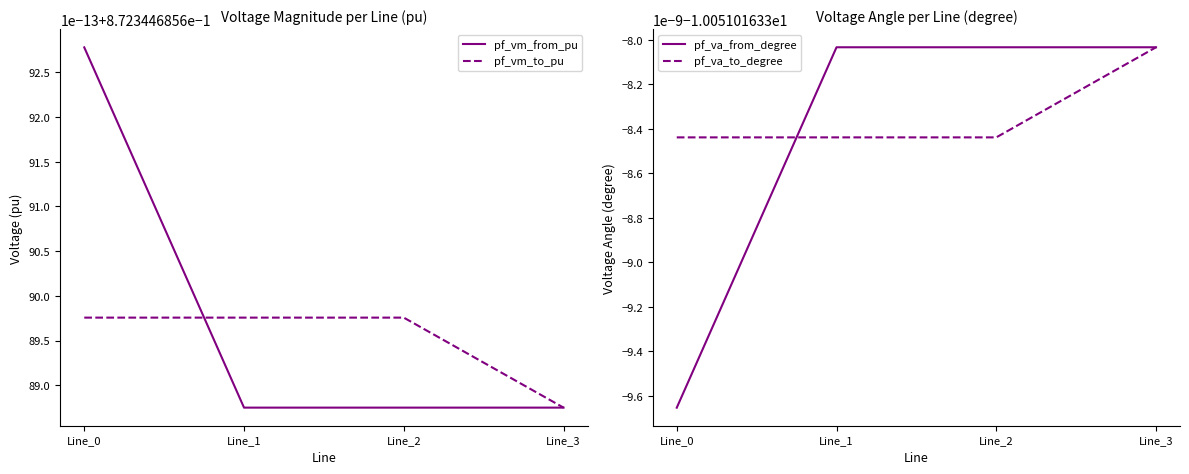

Which series has the widest spread of values?

pf_va_from_degree